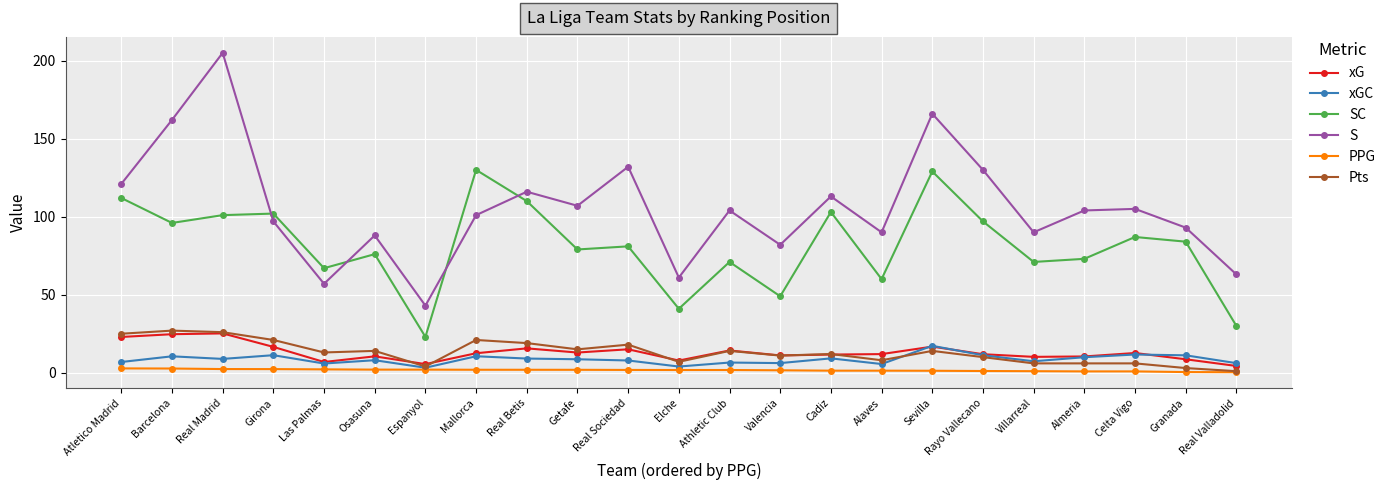

True or false: S has more than 1 points higher than both neighbors.

True